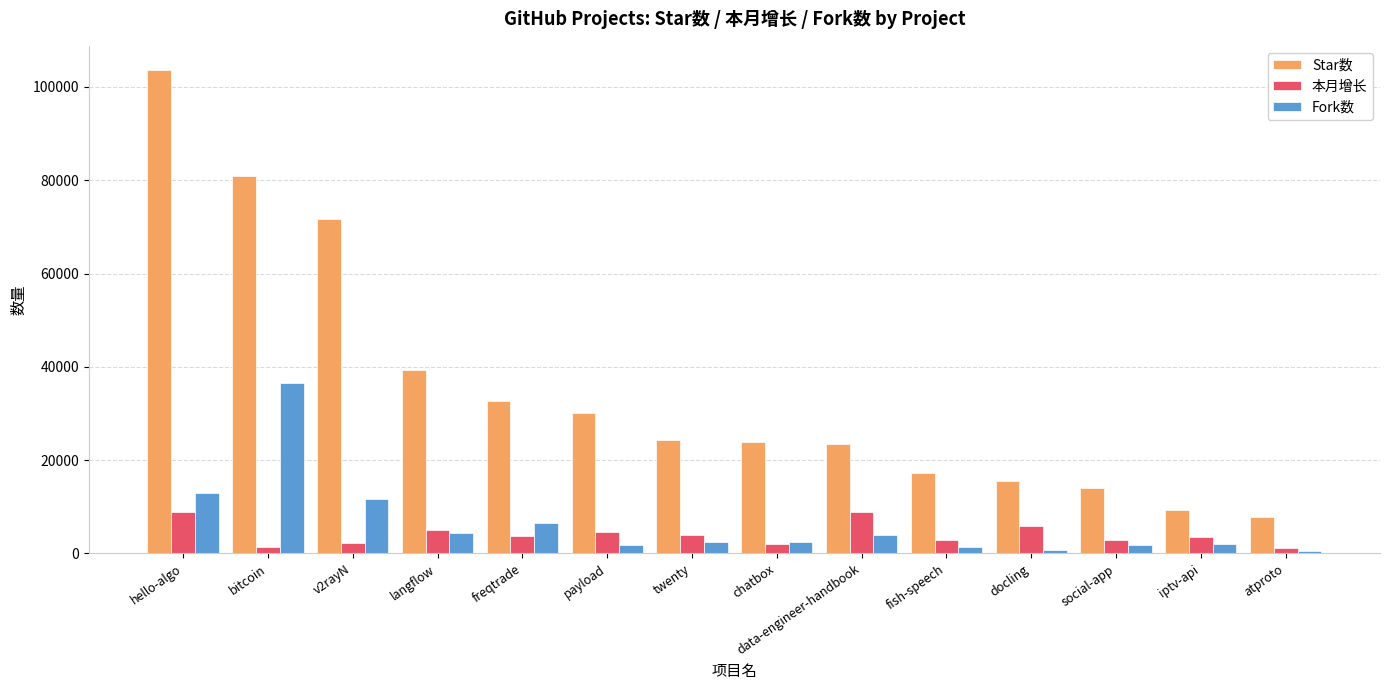

What is the label of the 4th bar from the left?

langflow